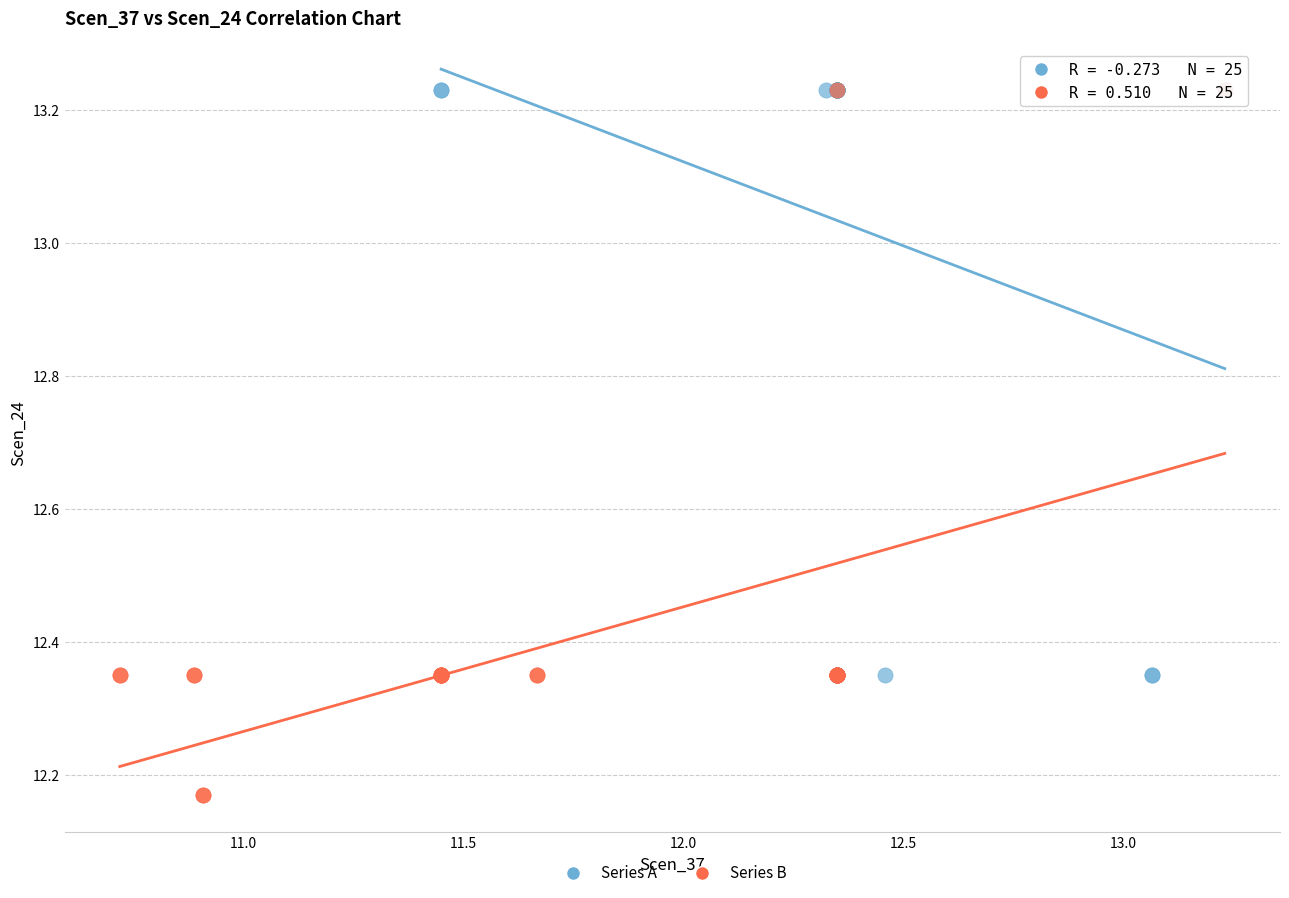

Which series contains the lowest Y value?

Series B